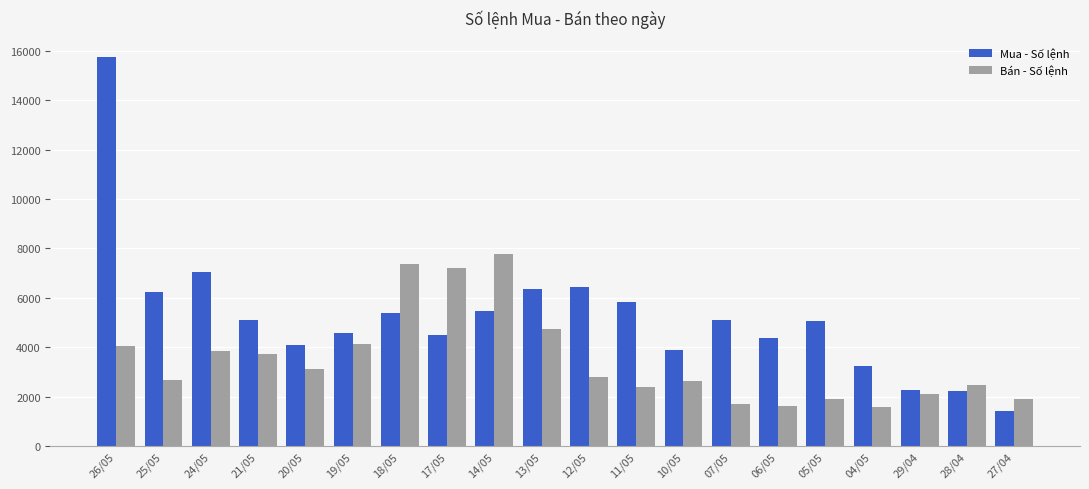

At which label is Mua - Số lệnh closest to 8581?

24/05